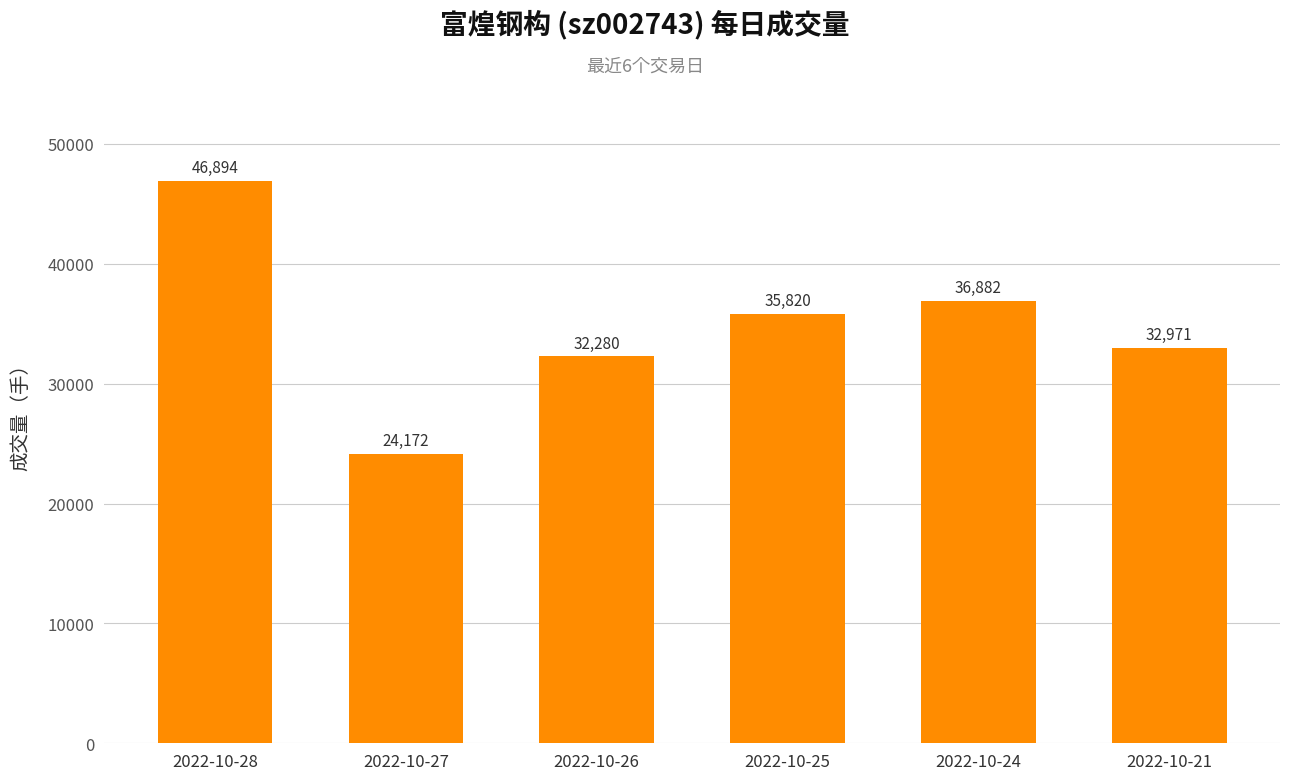

Which has a higher value, 2022-10-25 or 2022-10-28?

2022-10-28